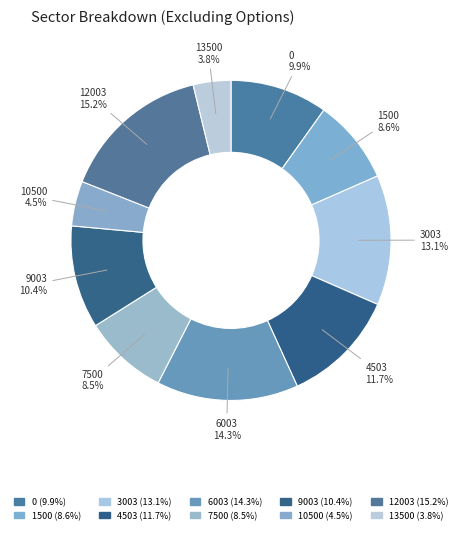

To the nearest percent, what is the difference between the 4503 and 9003 slice percentages?

1%